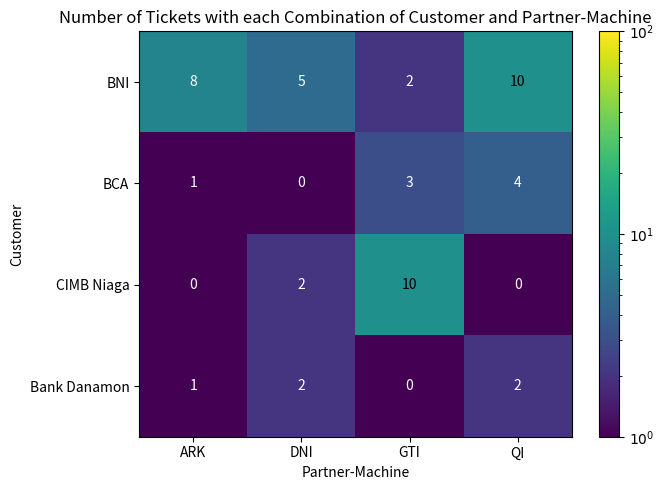

Reading left to right, what are all the values shown in this chart?

BNI: ARK=8	DNI=5	GTI=2	QI=10
BCA: ARK=1	DNI=0	GTI=3	QI=4
CIMB Niaga: ARK=0	DNI=2	GTI=10	QI=0
Bank Danamon: ARK=1	DNI=2	GTI=0	QI=2